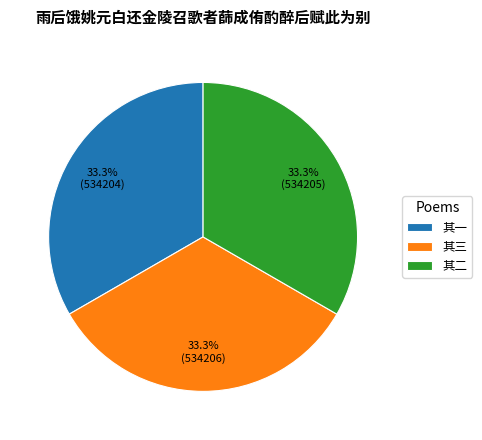

What percentage do 其二 and 其一 together represent?

66.7%